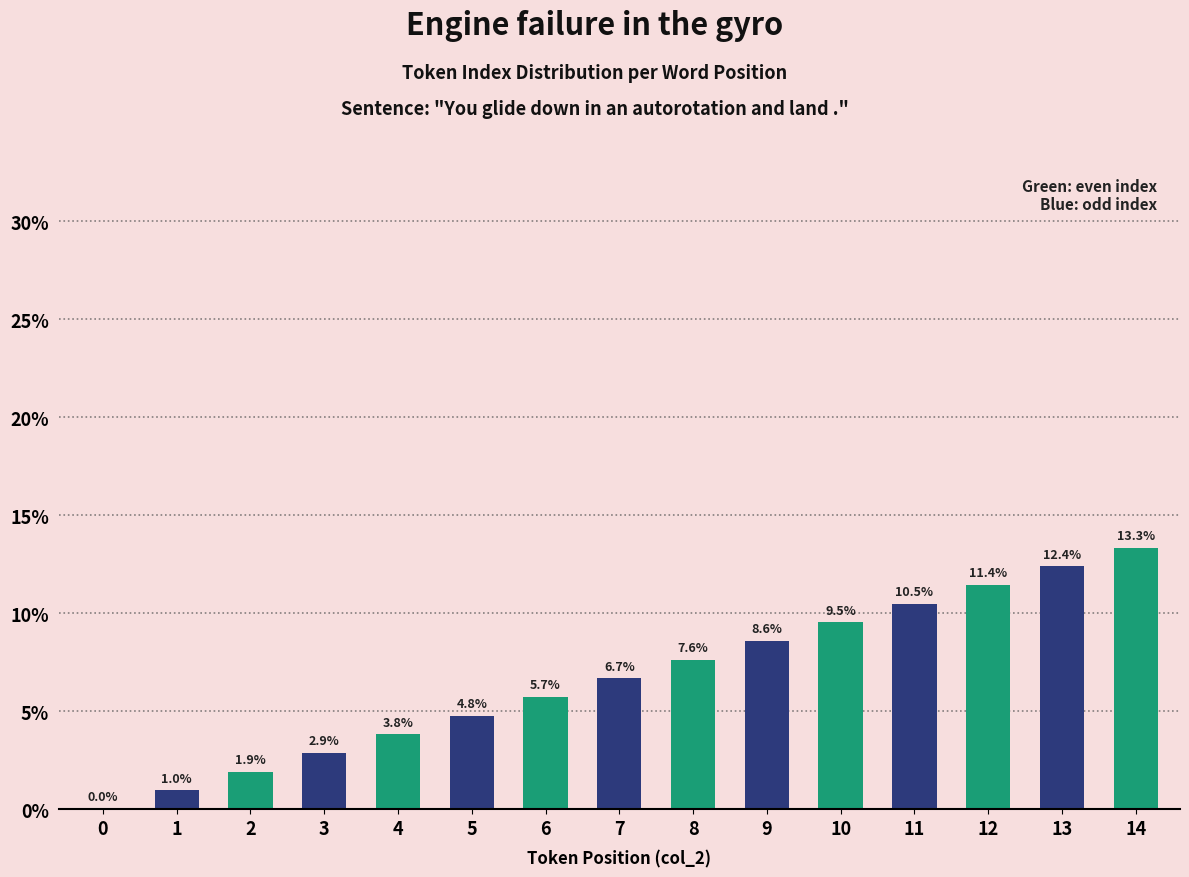

The value at 11 is 10.5. True or false?

True